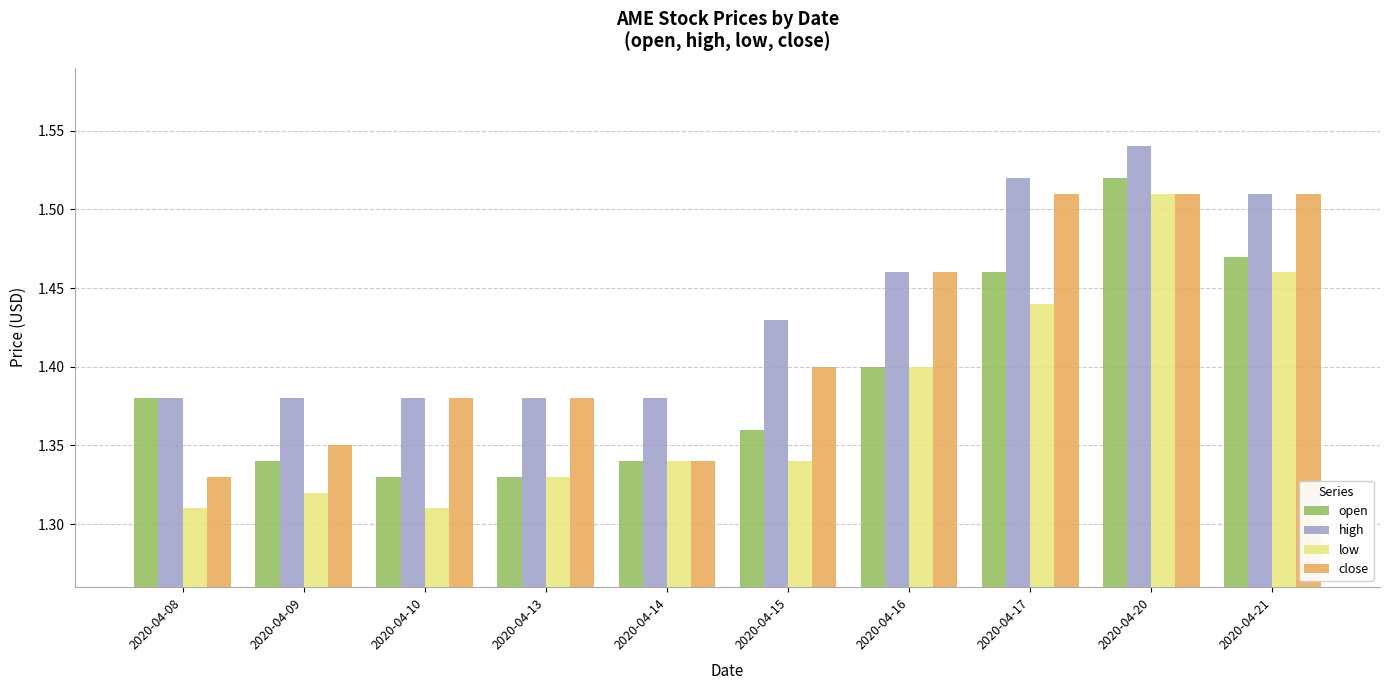

Count the number of categories in the chart.

10